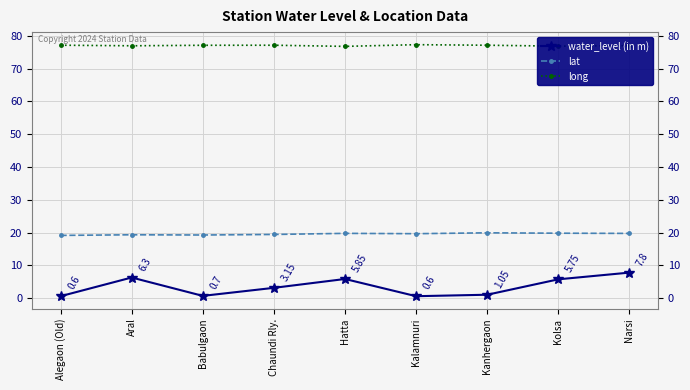

What is the difference between the highest and lowest values at Alegaon (Old)?

76.6